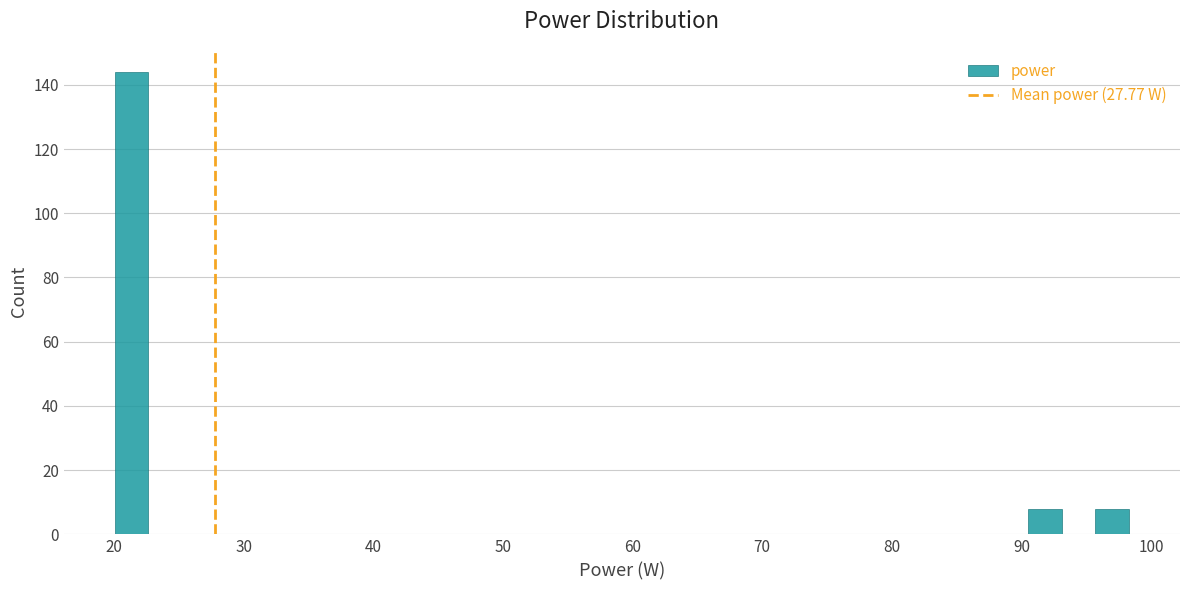

Around what value on the x-axis is the tallest bar? Give the approximate position of its centre, as read against the axis.

21